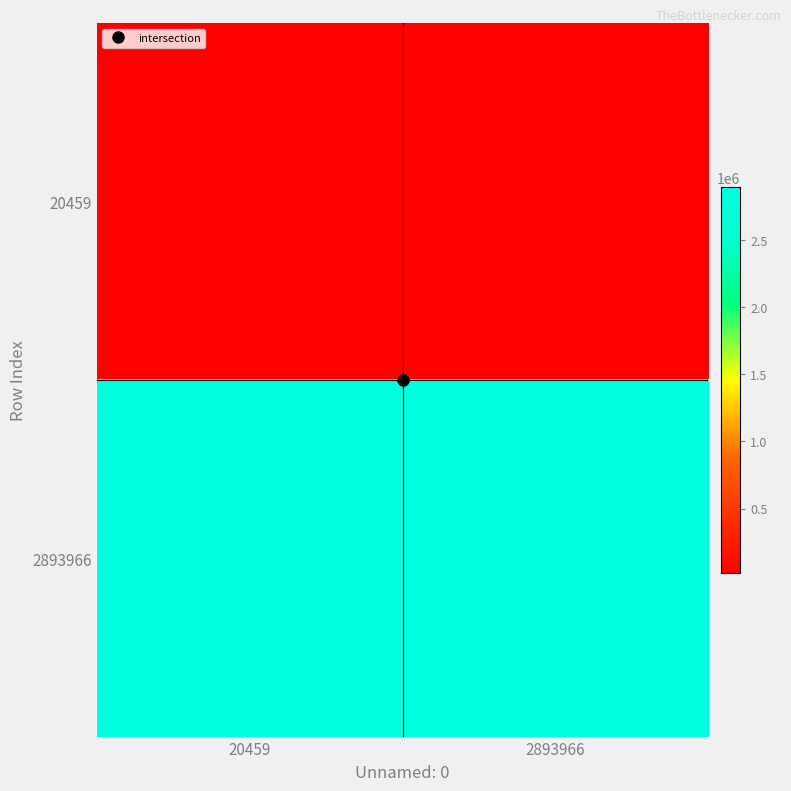

At 2893966, list the series in order from largest to smallest.

2893966, 20459